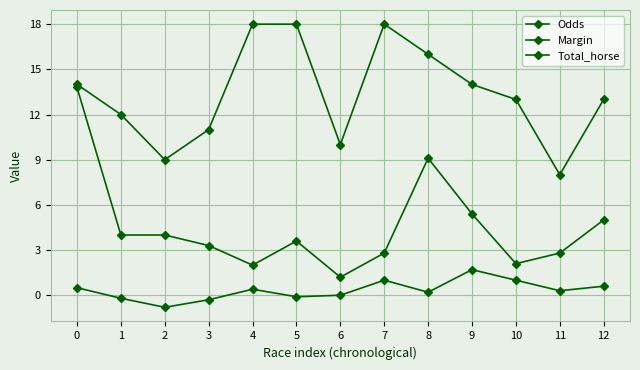

How many lines are shown in the chart?

3